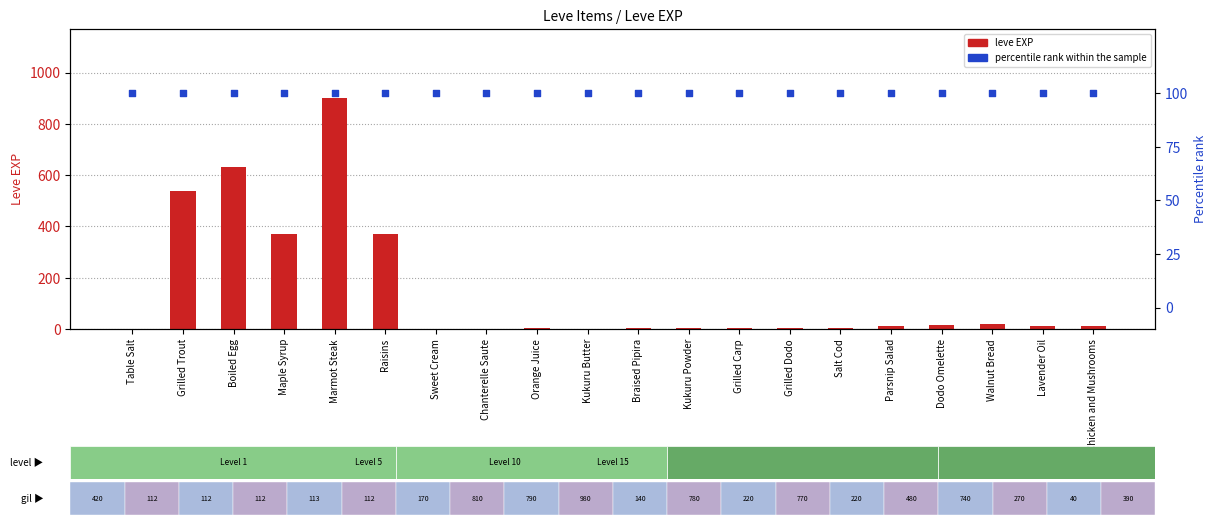

At how many categories does at least one series exceed 839?

1